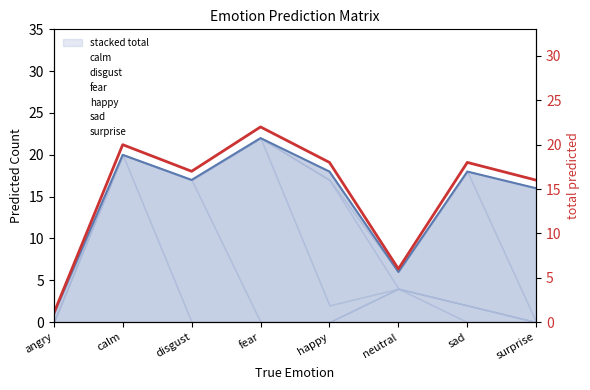

What is the ratio of the value at angry to the value at happy?

0.1